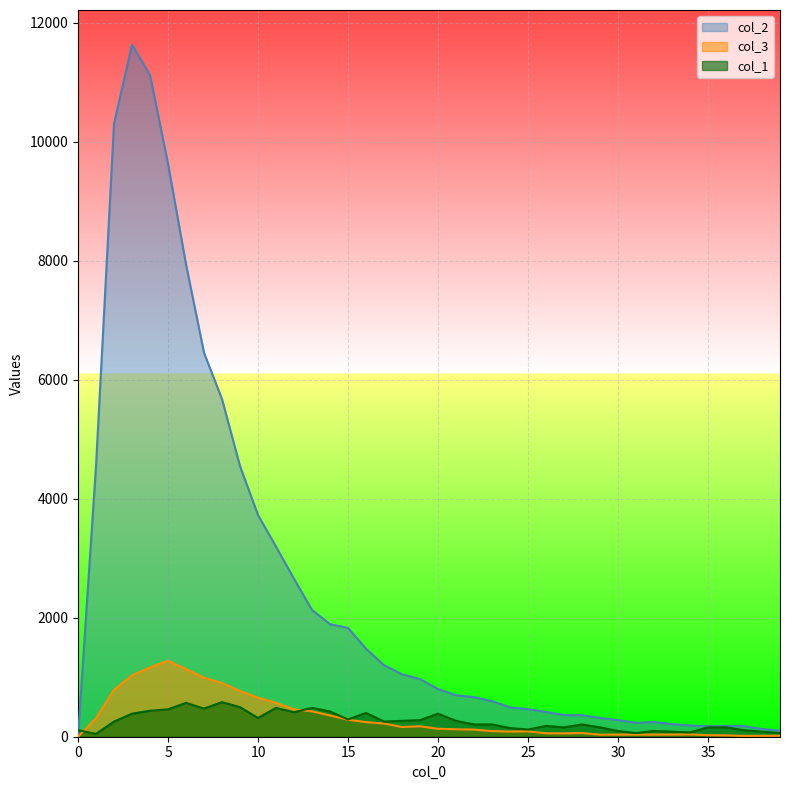

What is the greatest value displayed?

11631.0